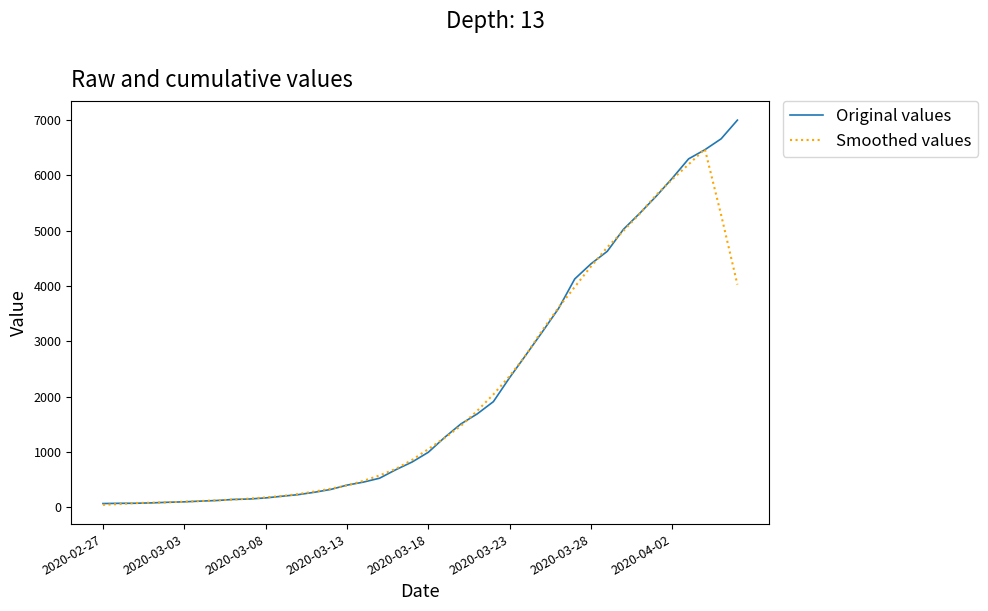

Which series has the largest range (max minus min)?

Original values